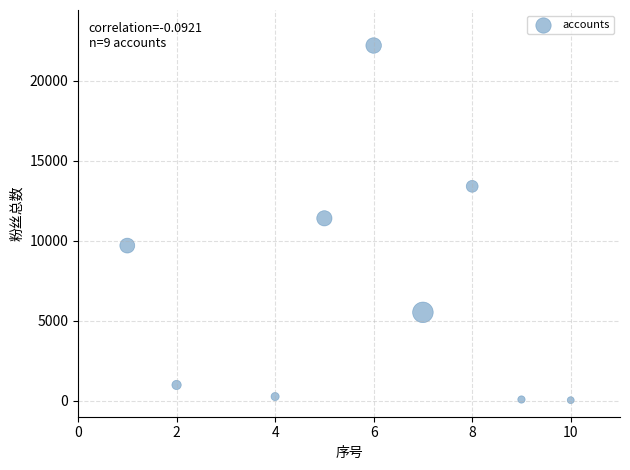

What Y value in the scatter plot is closest to 11117?

11400